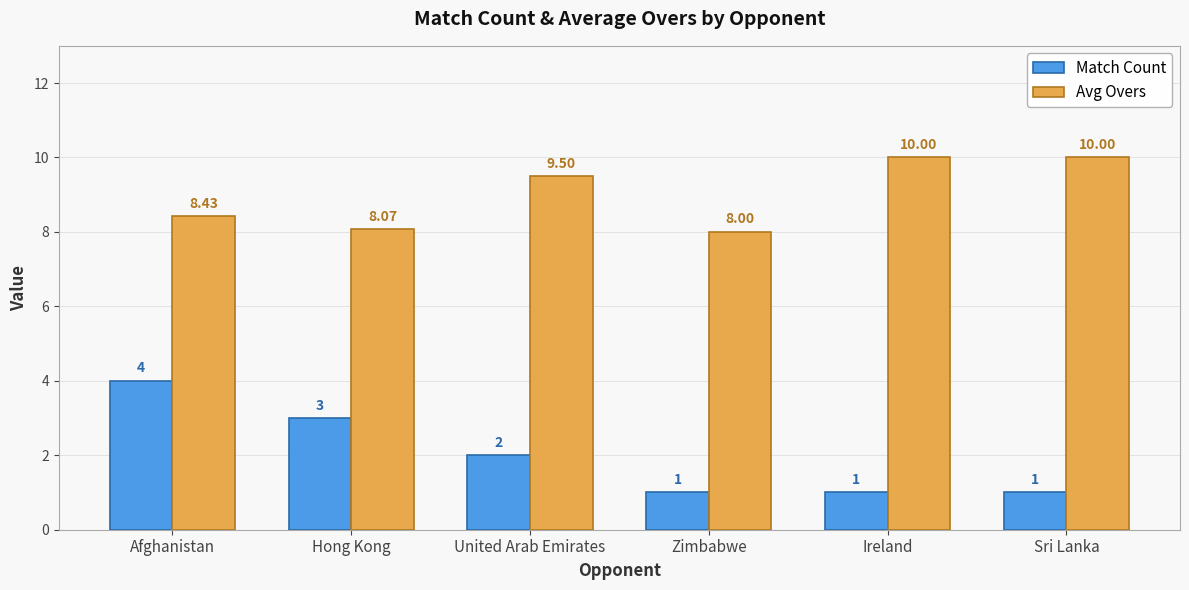

The Avg Overs series shows 13.7 at Hong Kong. True or false?

False